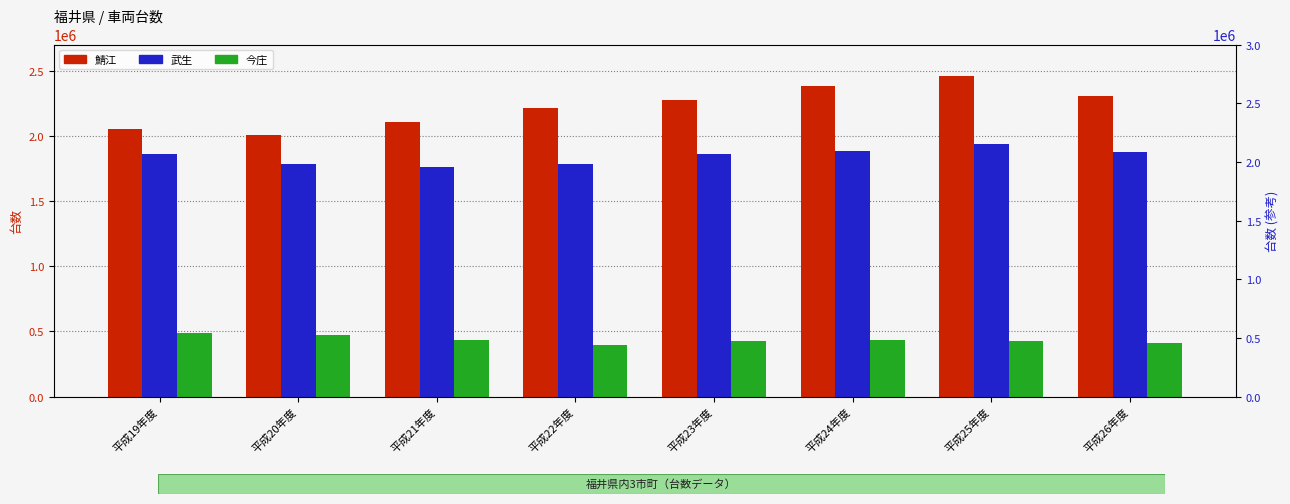

What are all the series names shown in the legend?

鯖江, 武生, 今庄